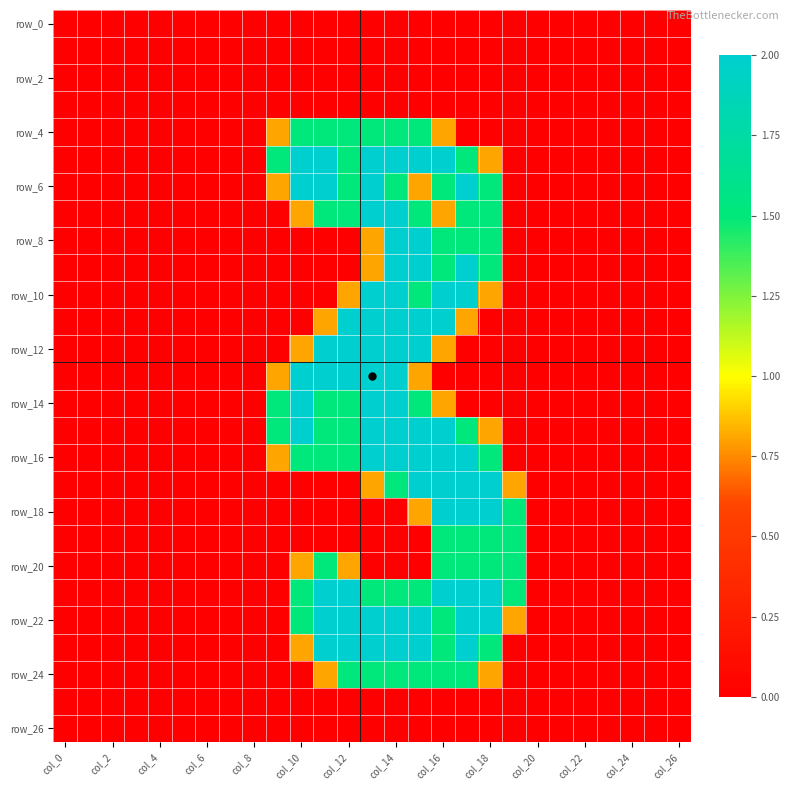

At which category is the sum across all series the highest?

col_14